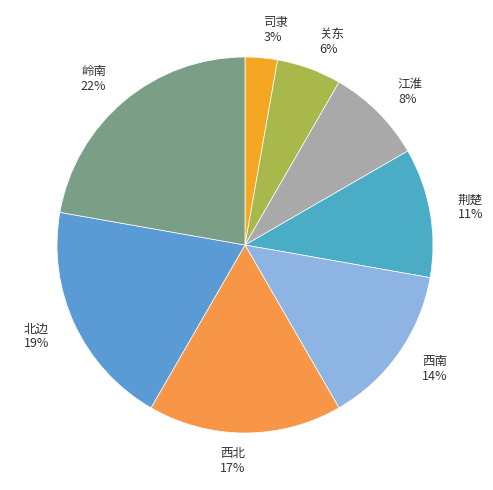

Is it true that 岭南 is 22% of the pie?

True